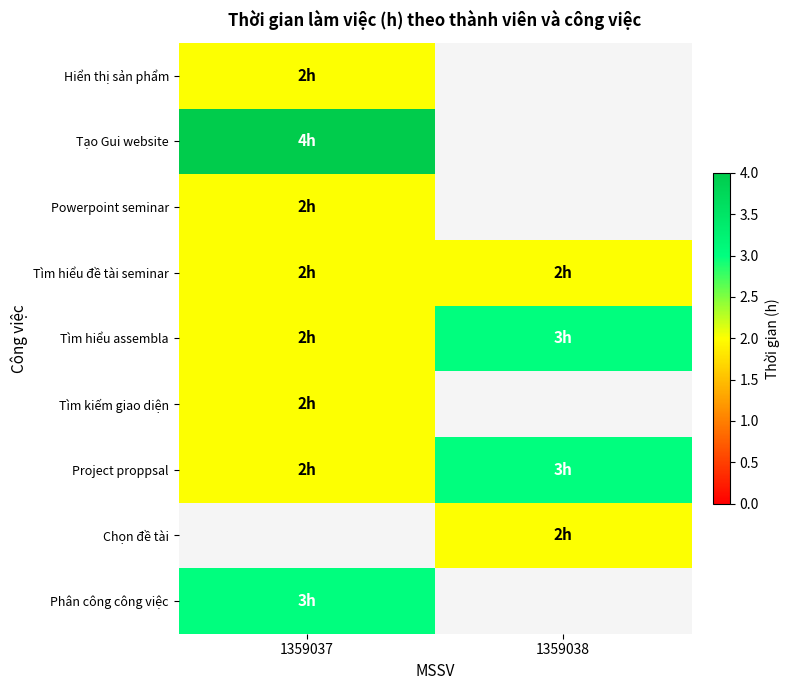

Between 1359037 and 1359038, which is larger?

1359037